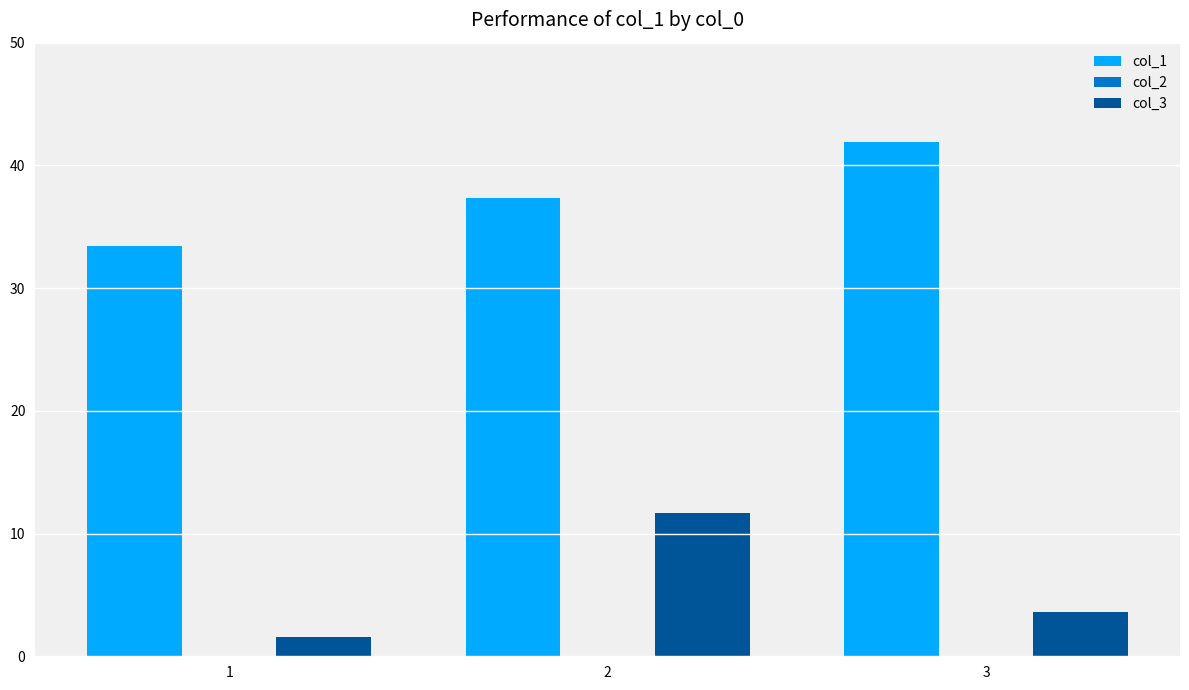

True or false: col_3 has a value of 5.3 at 3.

False